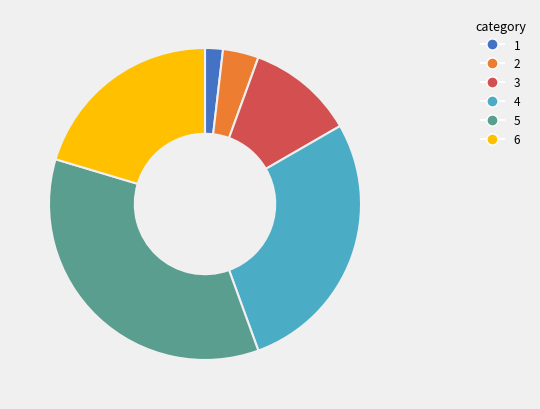

The 3 slice represents 11% of the pie. True or false?

True